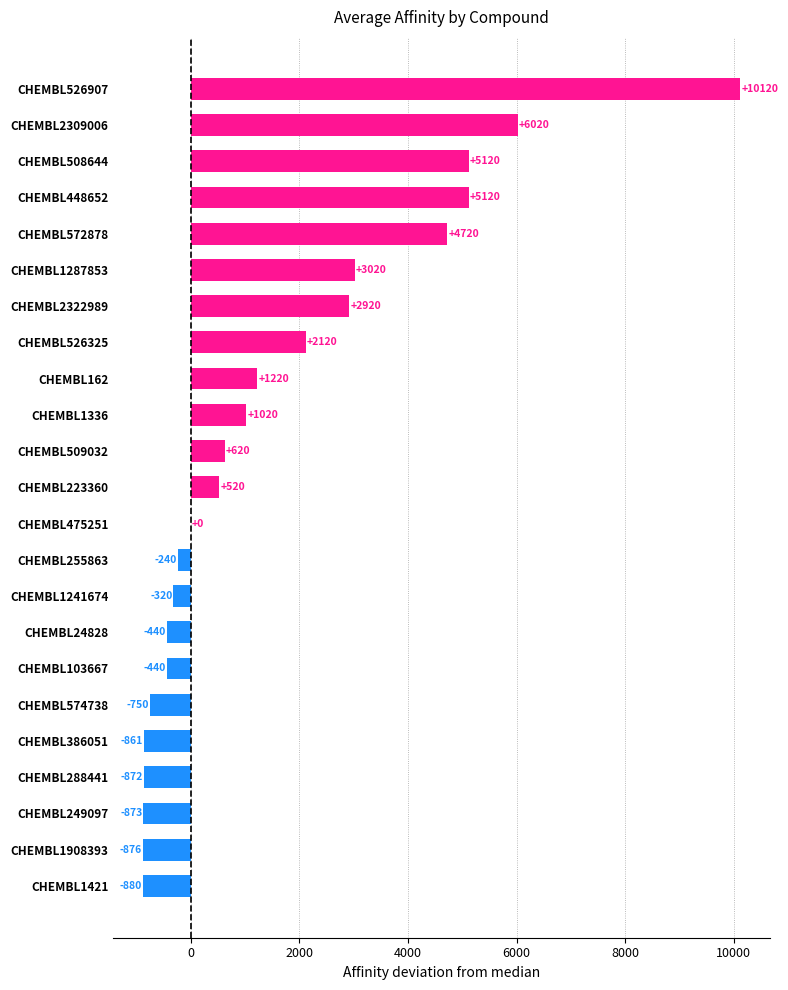

What is the maximum value shown in the chart?

10120.0